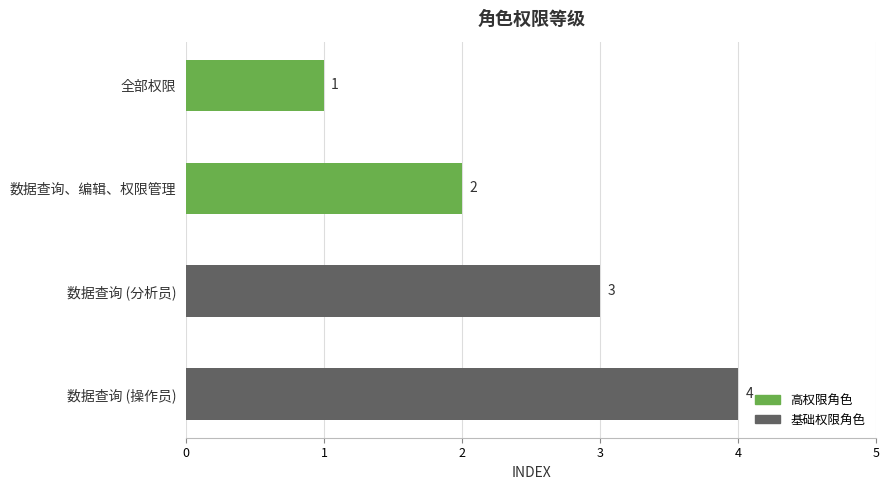

What is the label of the 4th bar from the bottom?

全部权限